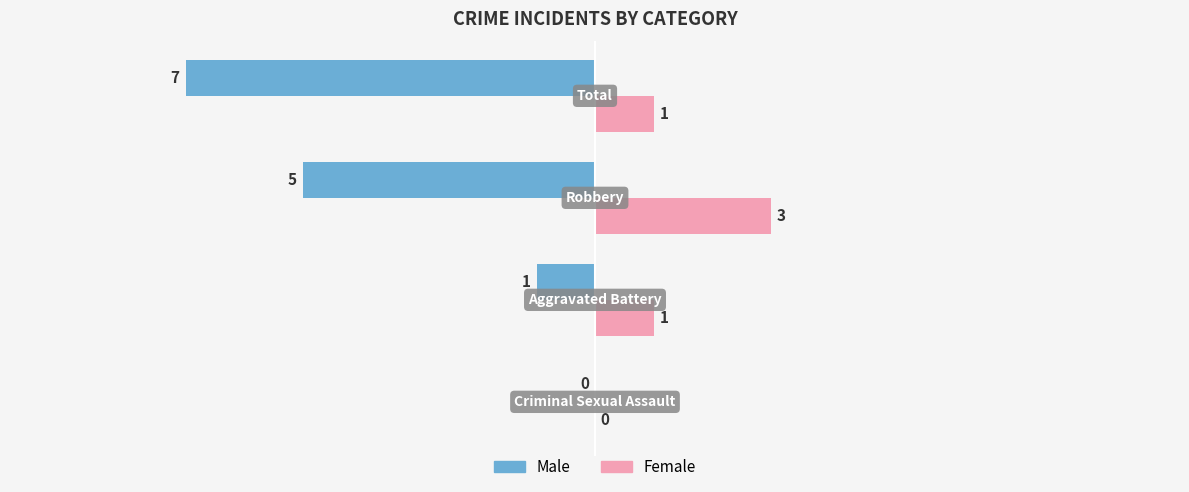

What is the maximum value for Female?

3